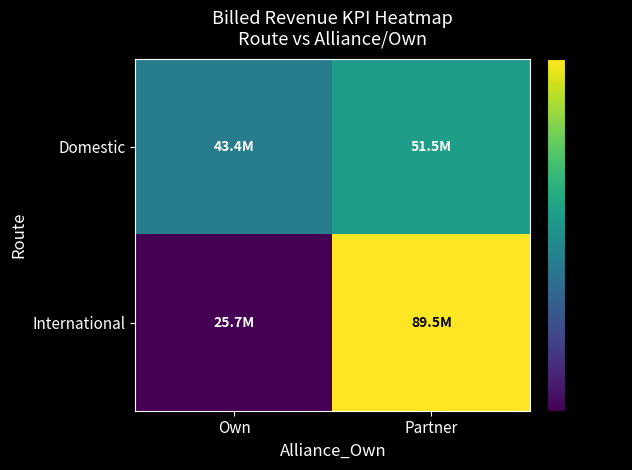

Which label corresponds to the smallest value in the chart?

Own